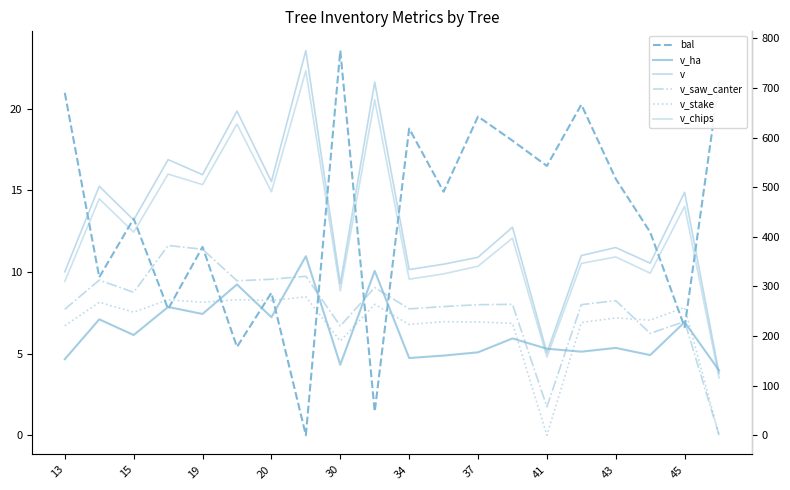

Does the chart display data point markers on the line(s)?

No